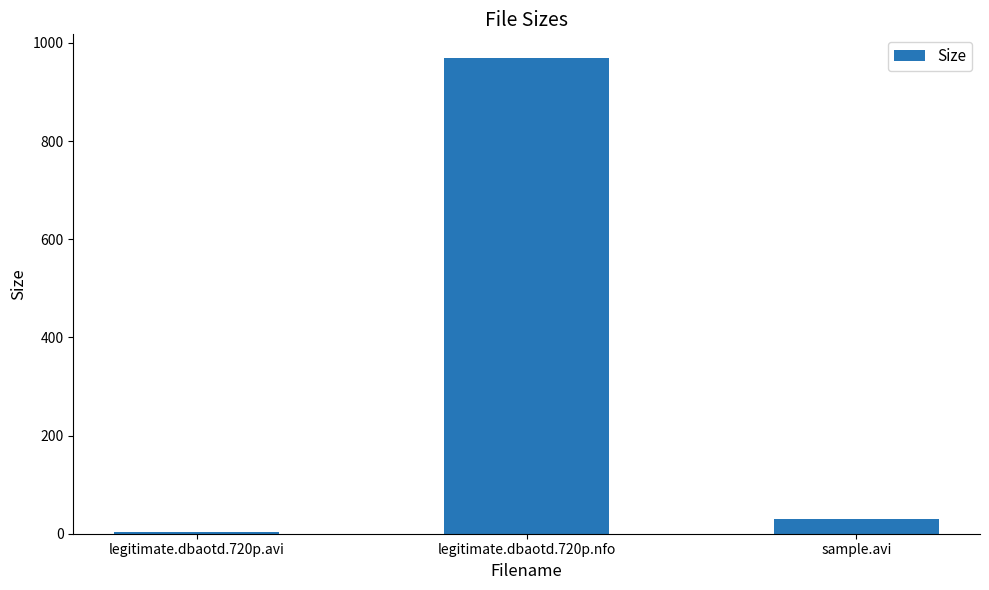

Which has a higher value, legitimate.dbaotd.720p.nfo or sample.avi?

legitimate.dbaotd.720p.nfo